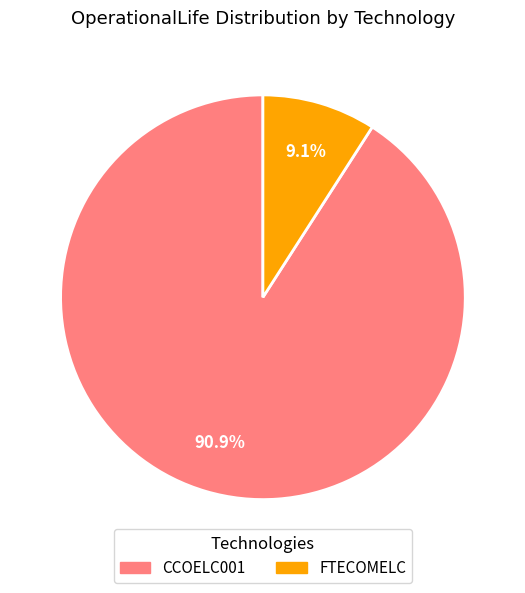

Rank the categories by value from highest to lowest.

CCOELC001, FTECOMELC